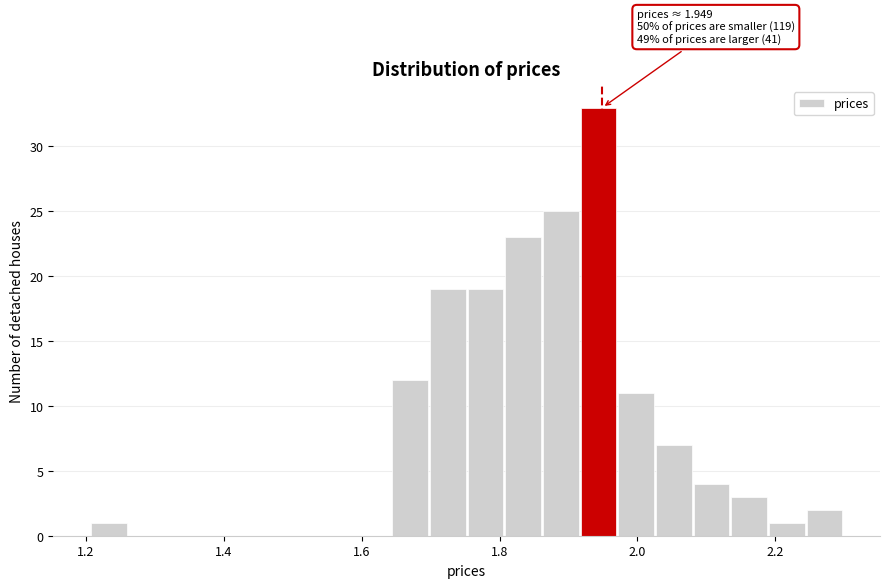

Around what value on the x-axis is the tallest bar? Give the approximate position of its centre, as read against the axis.

1.94